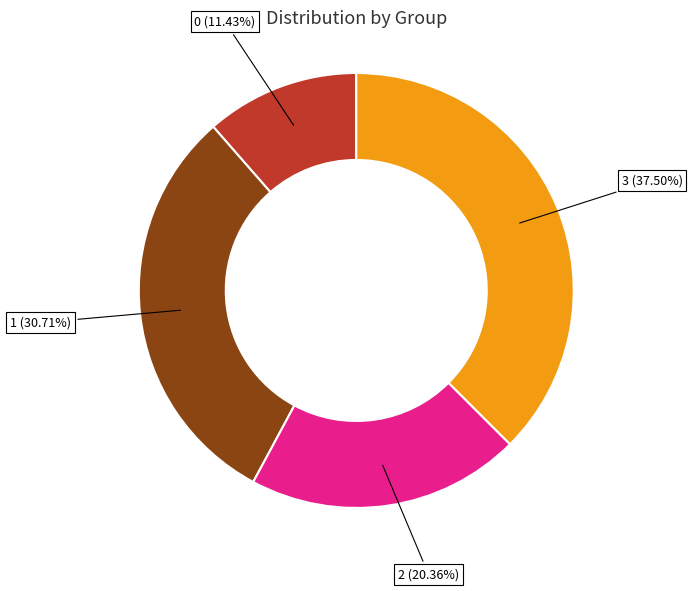

Does any single category account for the majority?

No